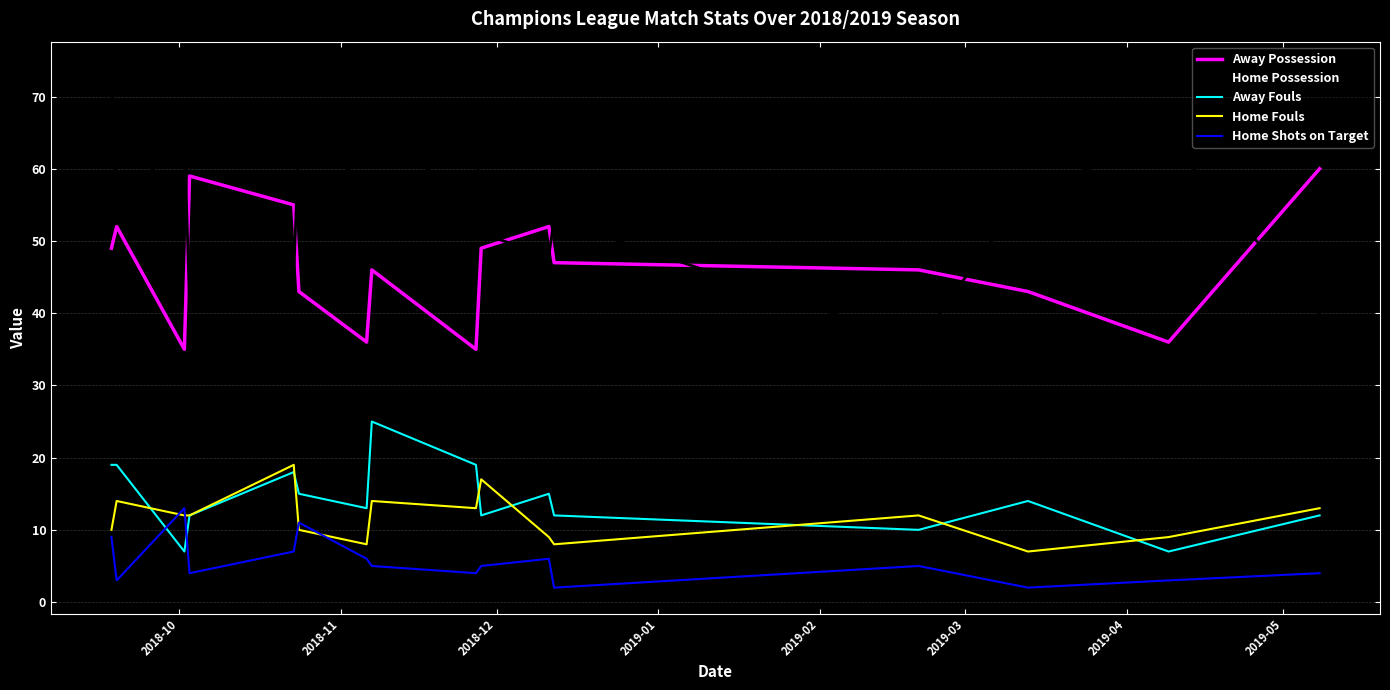

True or false: Home Shots on Target and Home Possession intersect in this chart.

False